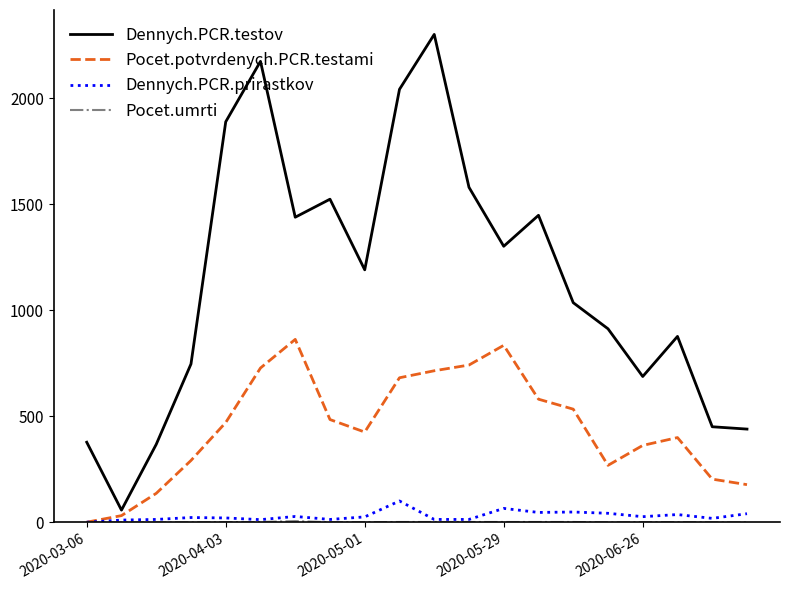

What is the maximum value for Dennych.PCR.testov?

2301